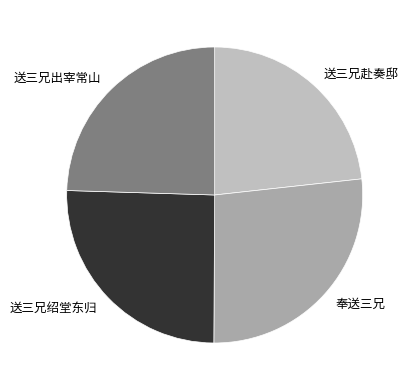

Combined, do 奉送三兄 and 送三兄绍堂东归 account for over 50%?

Yes